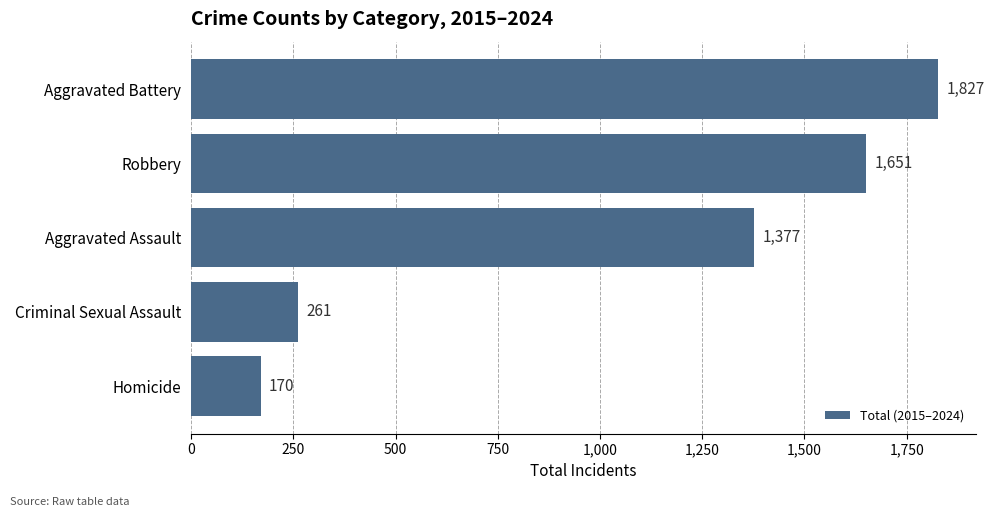

Rank the categories by value from lowest to highest.

Homicide, Criminal Sexual Assault, Aggravated Assault, Robbery, Aggravated Battery